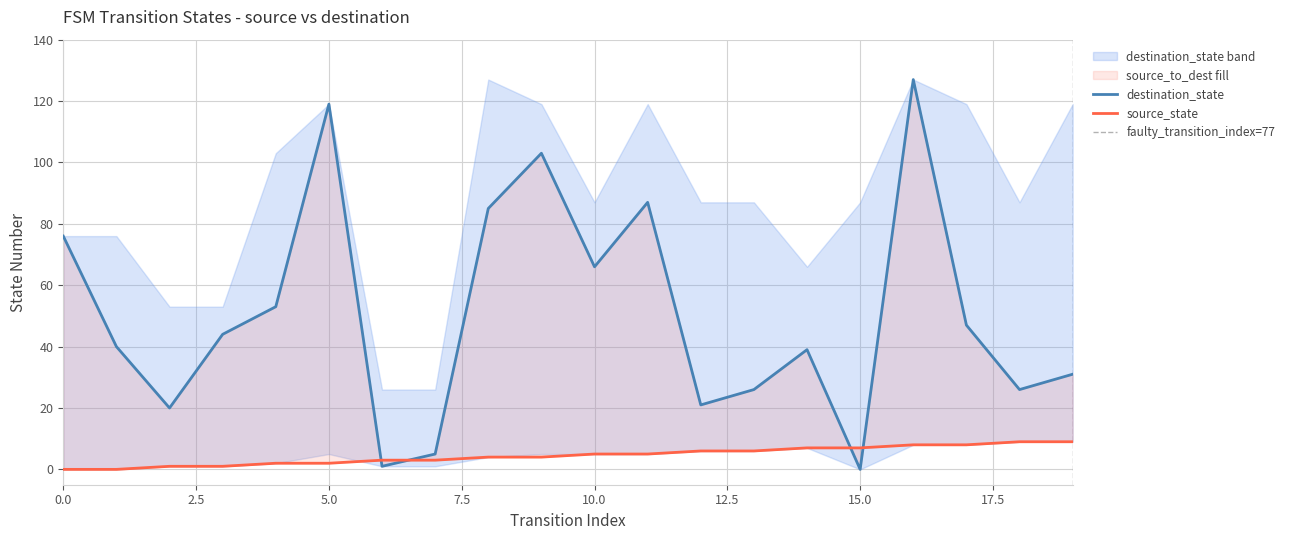

Does the chart display data point markers on the line(s)?

No